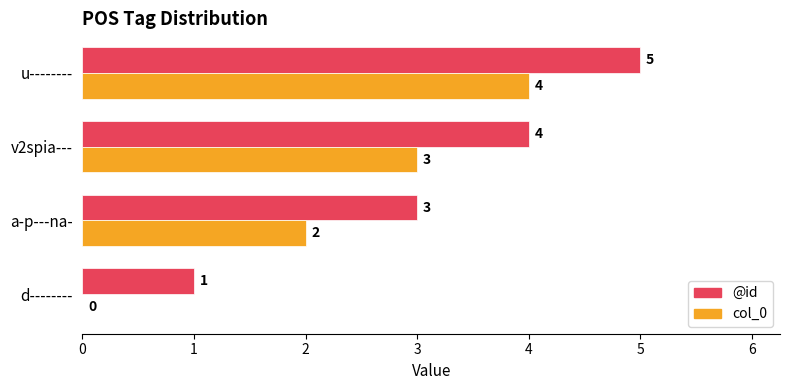

What is the sum of all col_0 values?

9